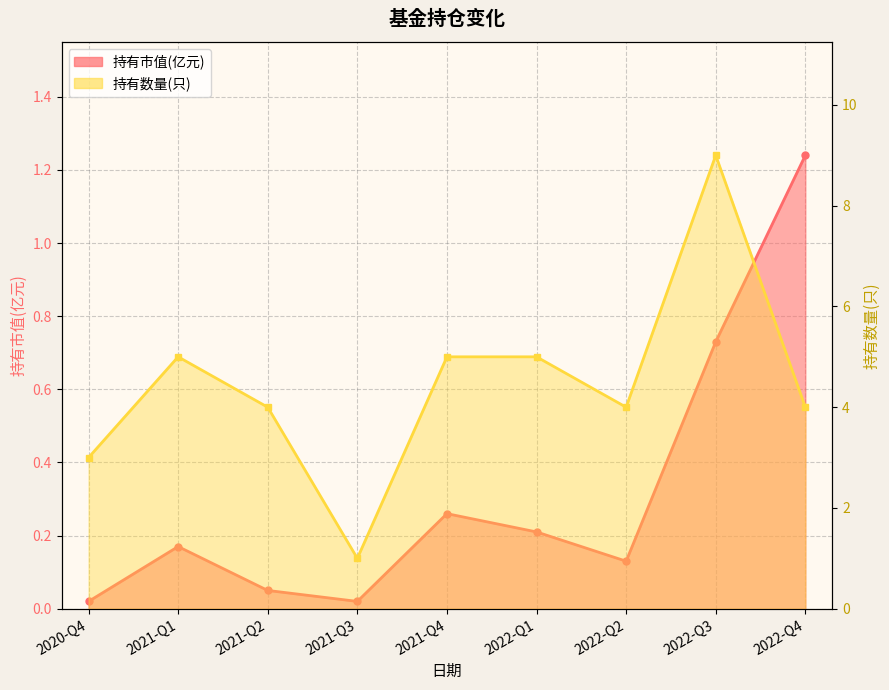

What is the label of the 5th point from the left?

2021-Q4